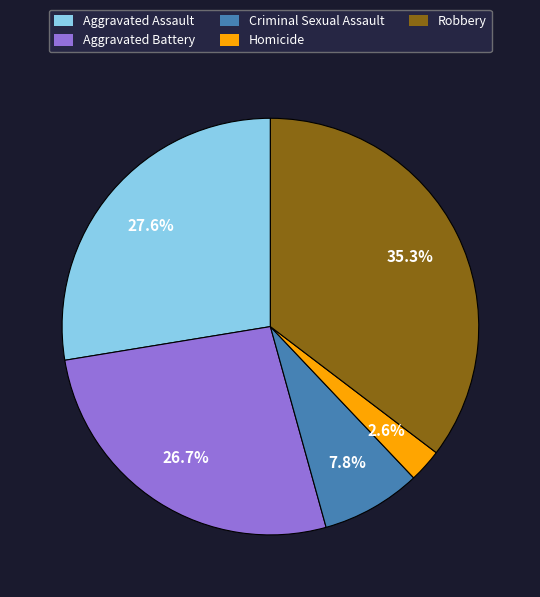

How many segments does this pie chart have?

5